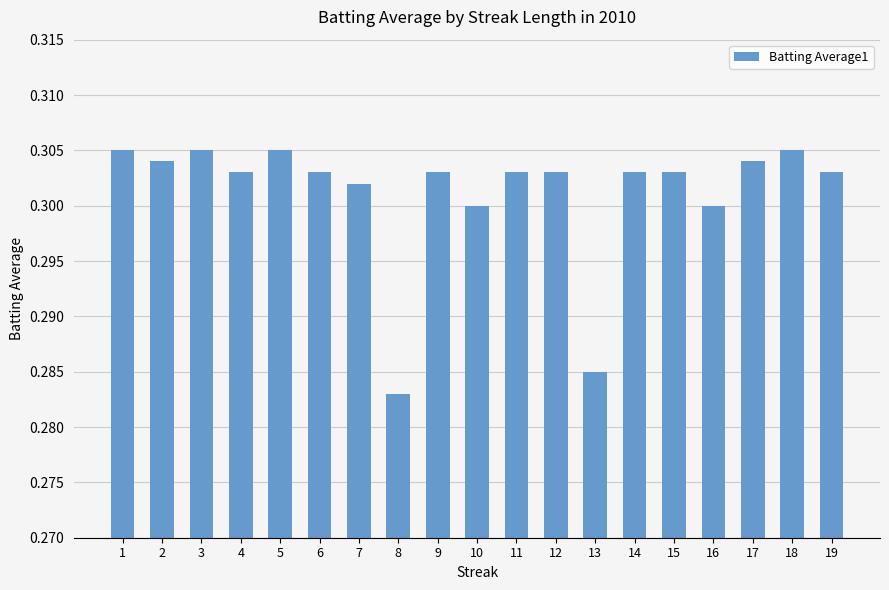

Count the values in the range 0 to 1.

19